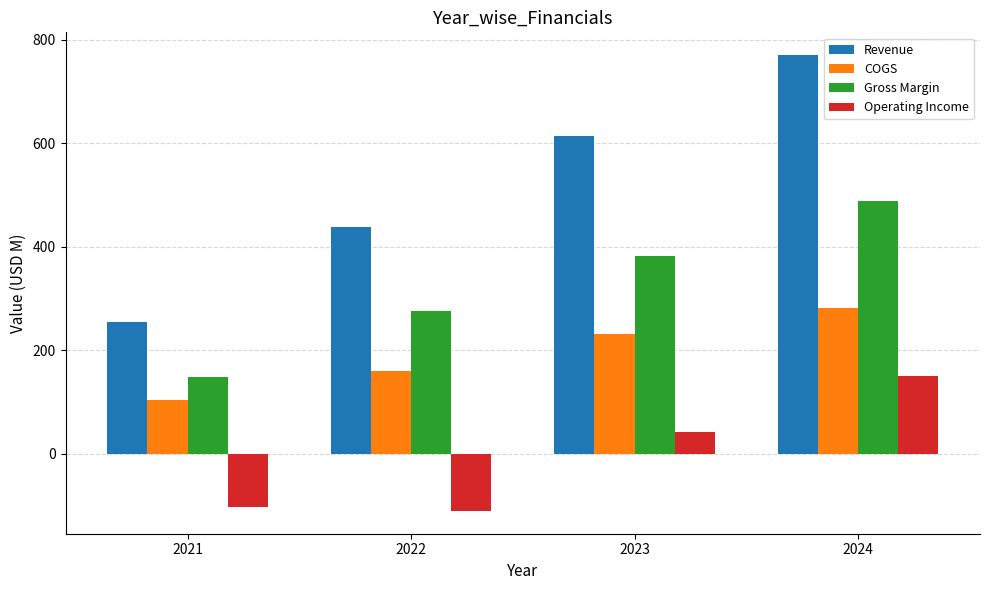

List the series in order of their peak value, highest first.

Revenue, Gross Margin, COGS, Operating Income